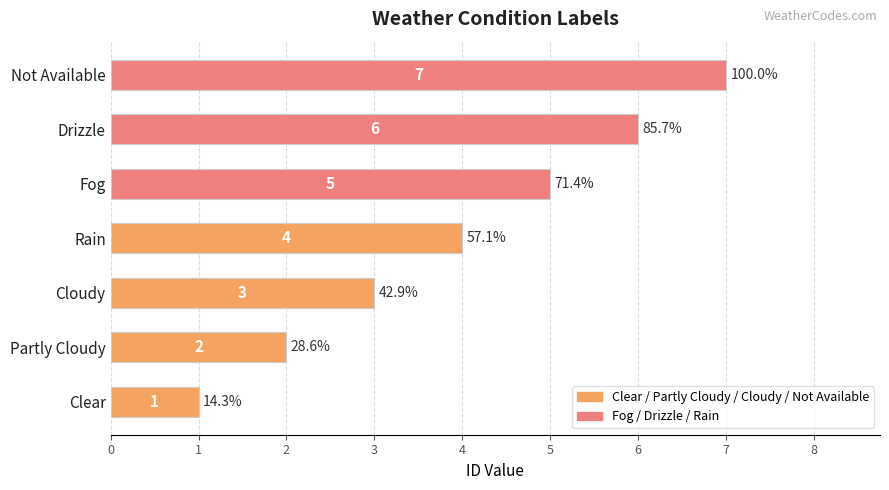

Between Not Available and Clear, which is larger?

Not Available